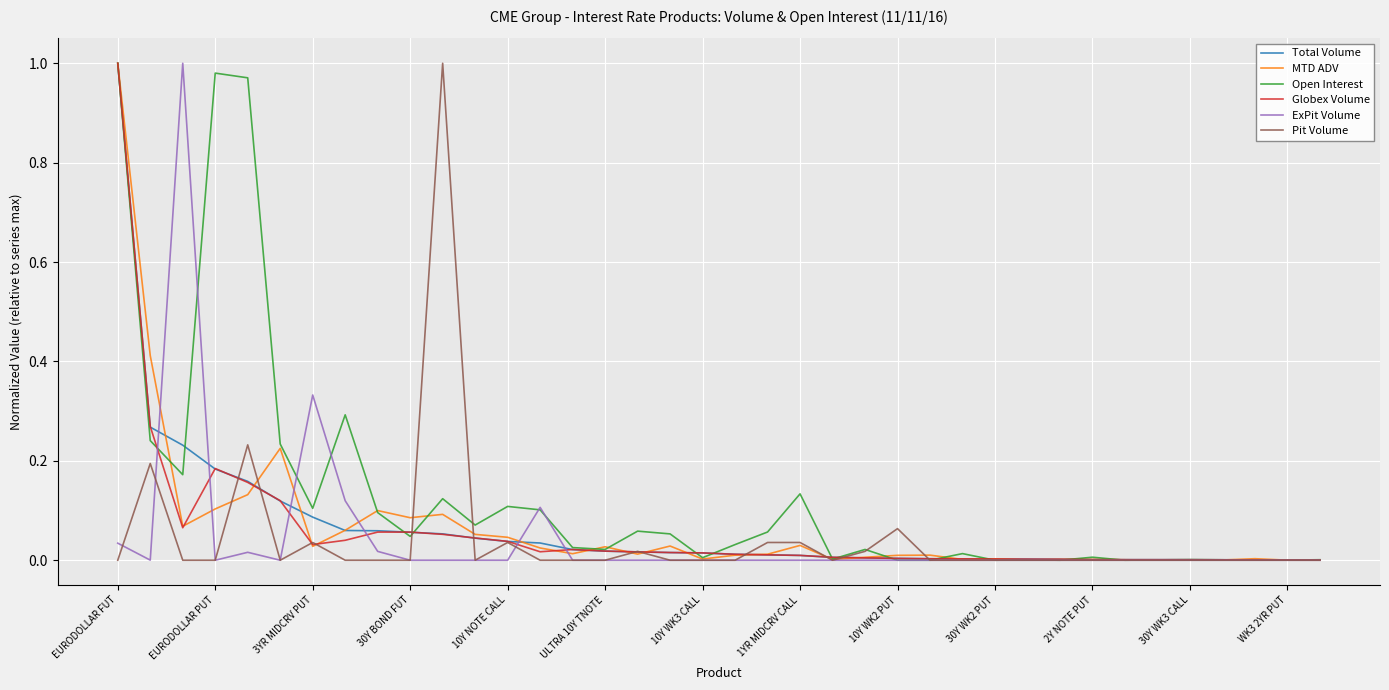

Which series has the largest total across all categories?

Open Interest